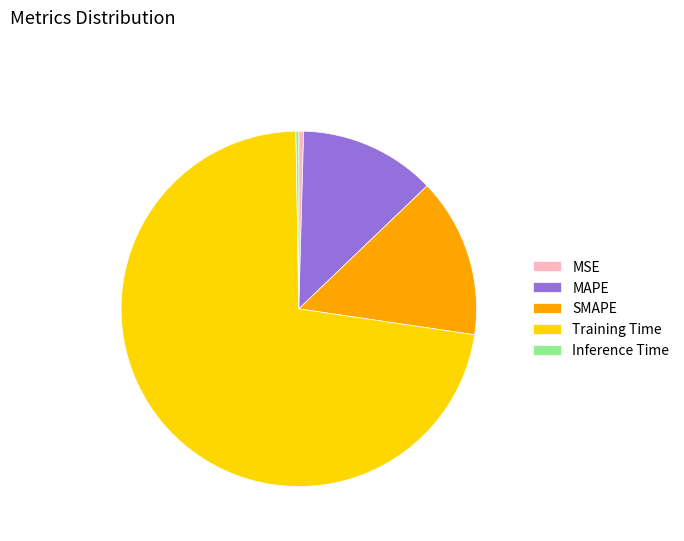

Do SMAPE and Training Time together represent more than half of the pie?

Yes